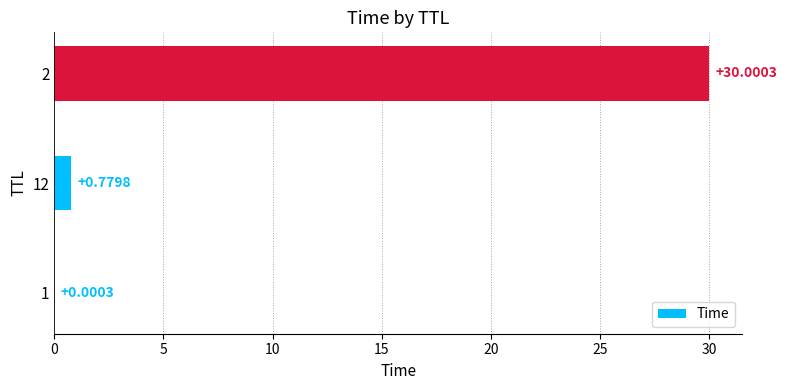

What is the sum of all values?

30.8